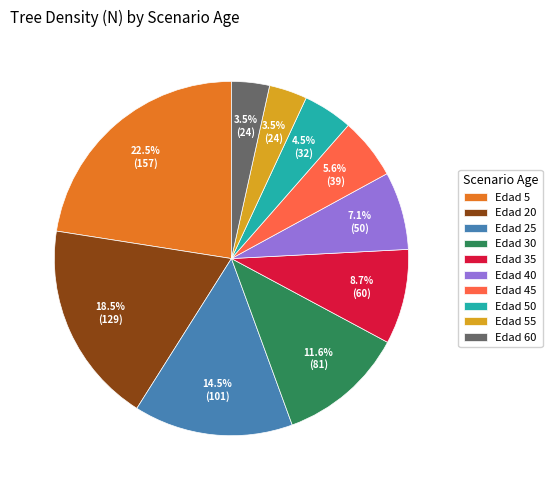

To the nearest percent, what is the difference between the largest and smallest slice percentages?

19%